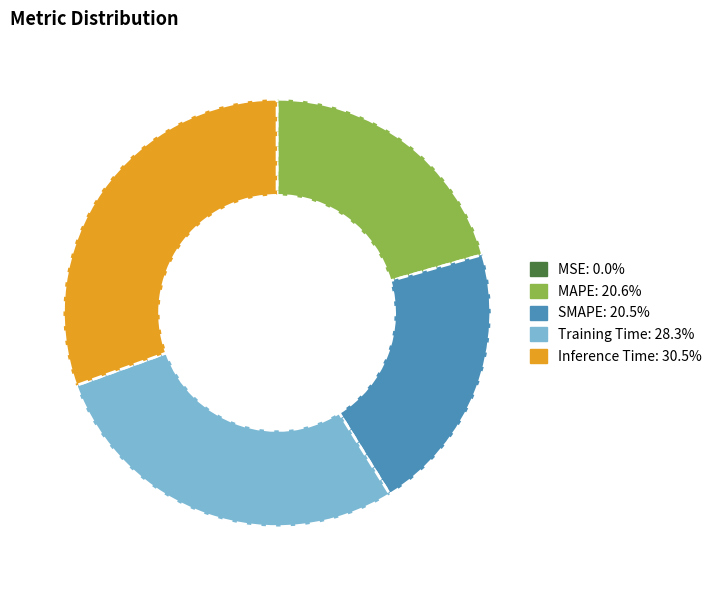

Does any single category account for the majority?

No